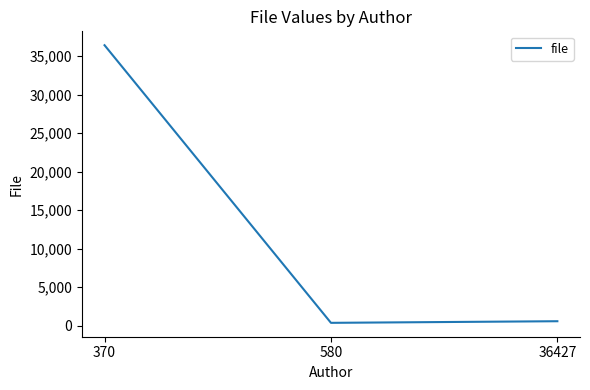

Does the chart have visible grid lines?

No